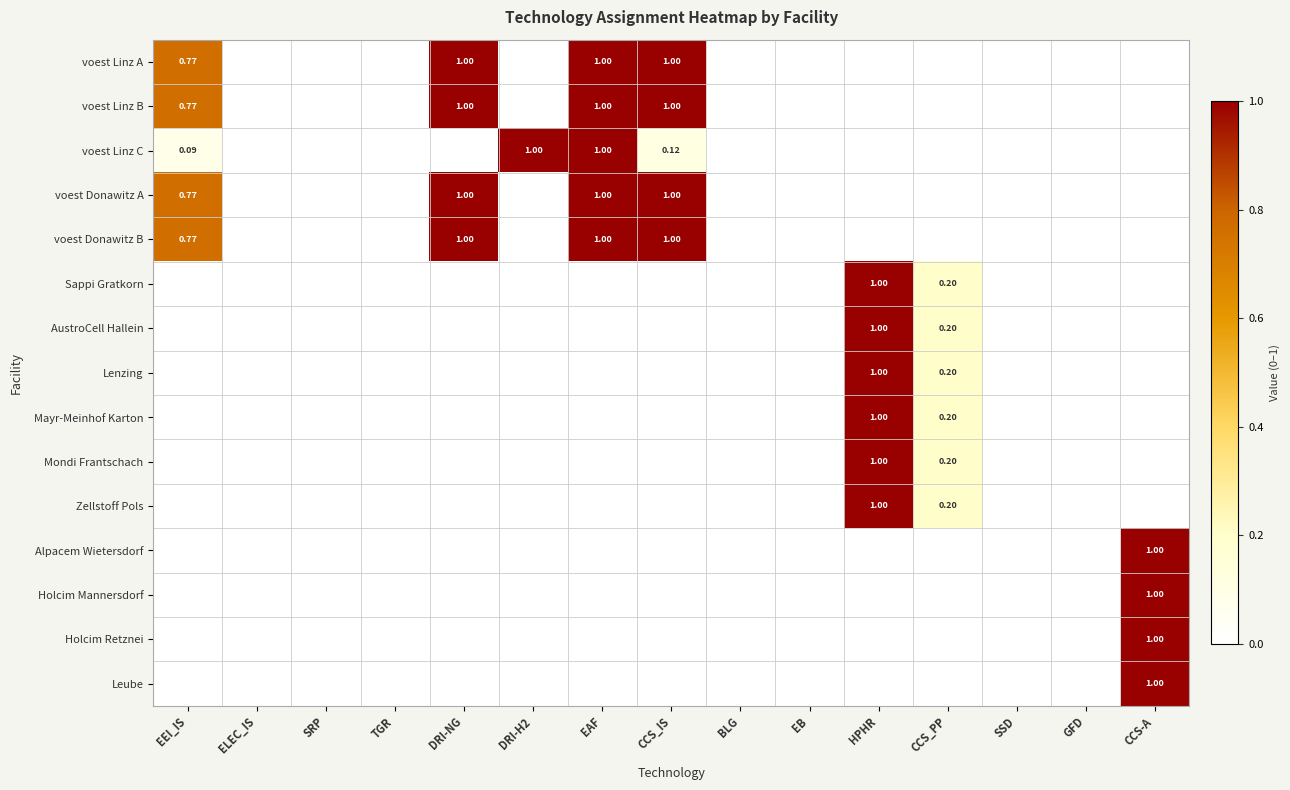

At how many categories does at least one series exceed 0?

8